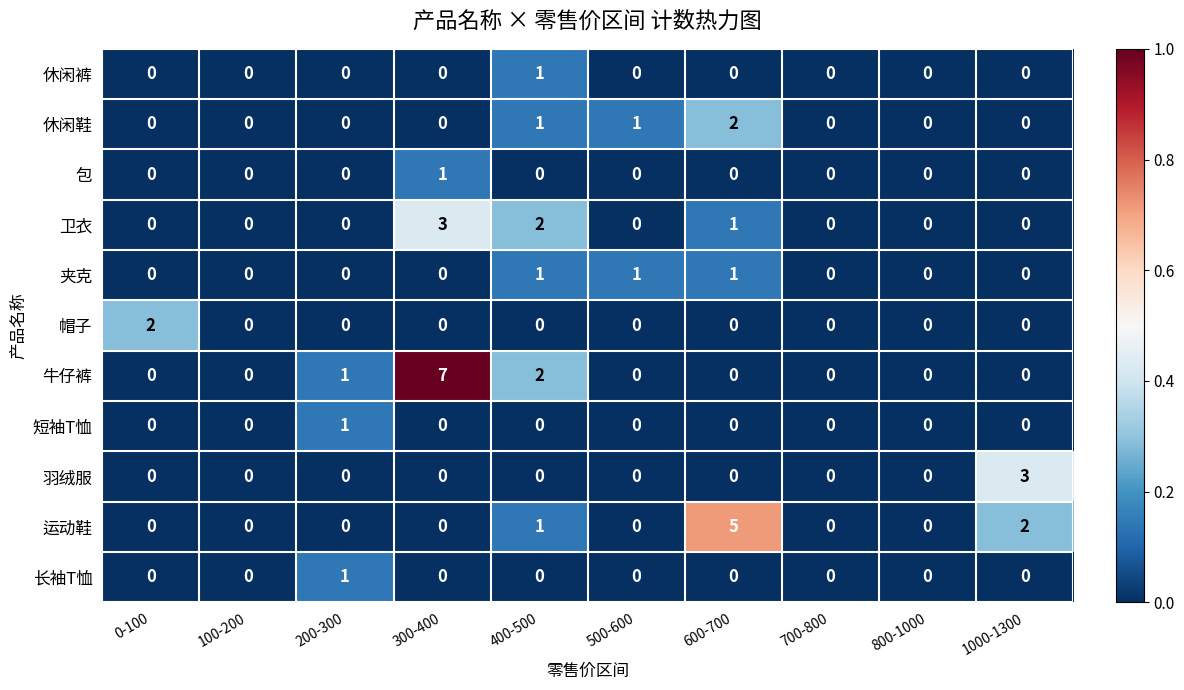

Which series changed the most between 0-100 and 600-700?

运动鞋